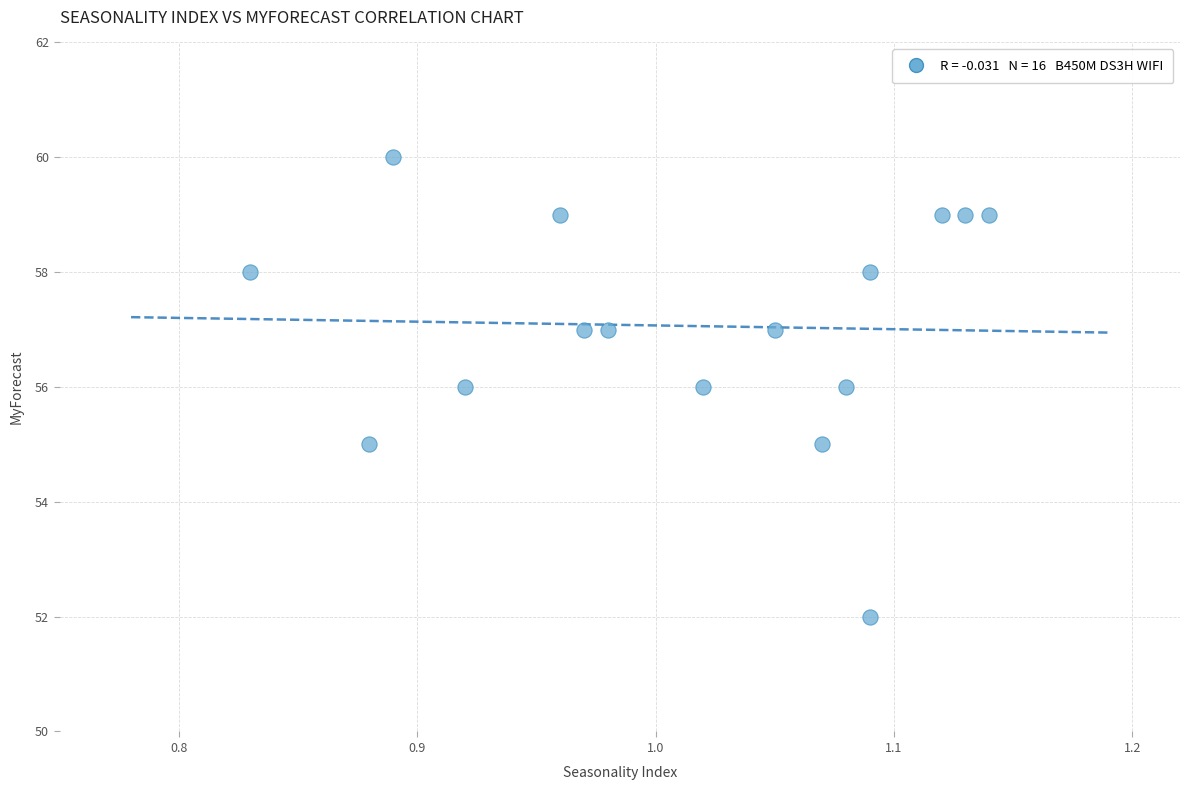

What is the range of Y values (max minus min)?

8